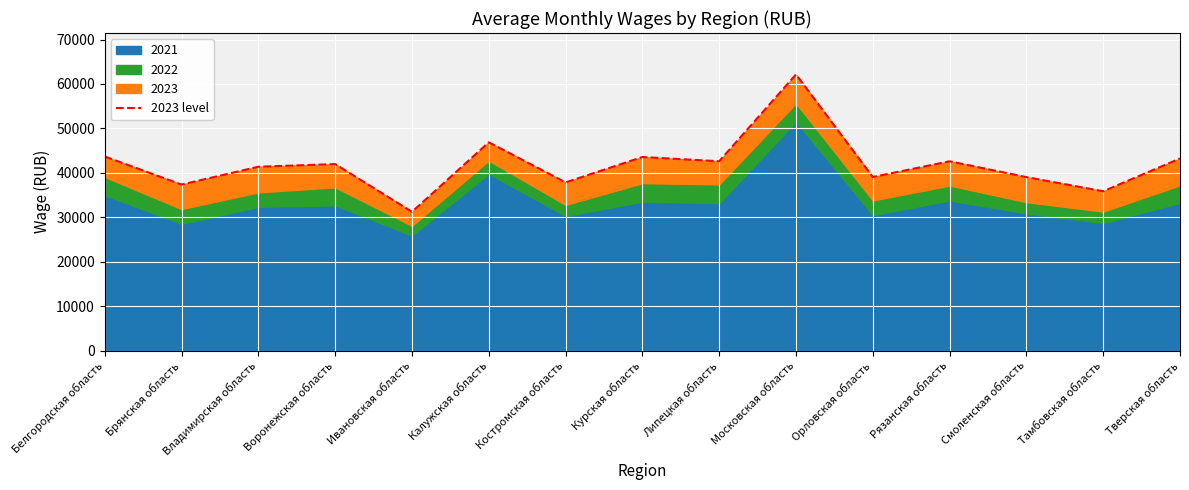

Count the number of categories in the chart.

15